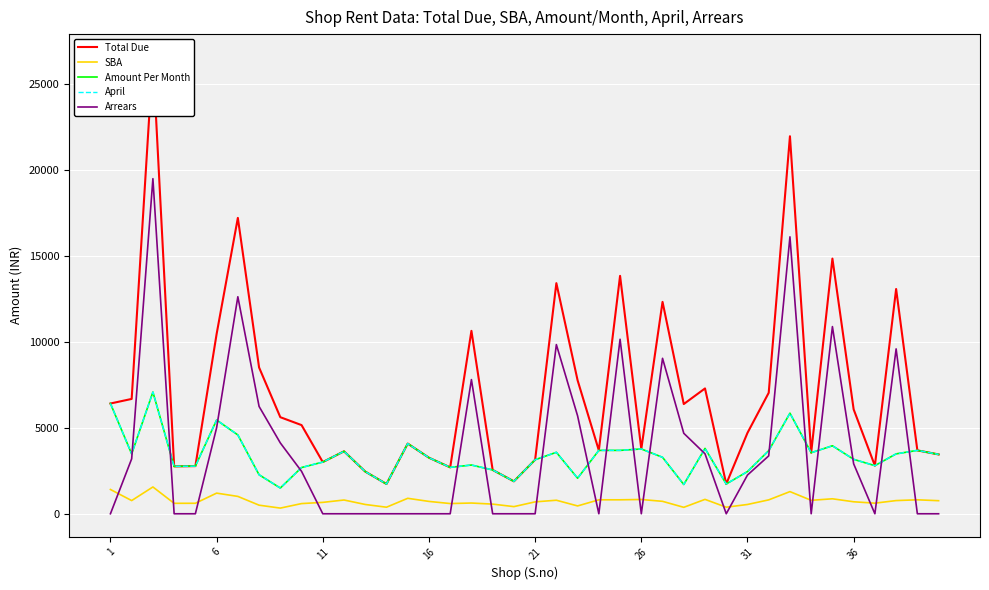

How many values in the SBA series exceed 724?

19